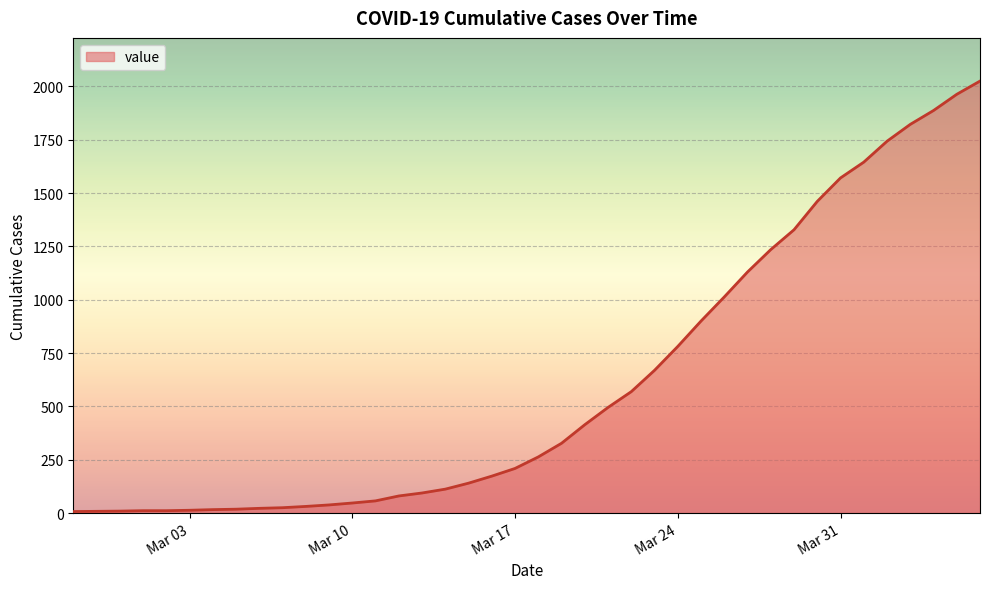

What is the maximum value shown in the chart?

2025